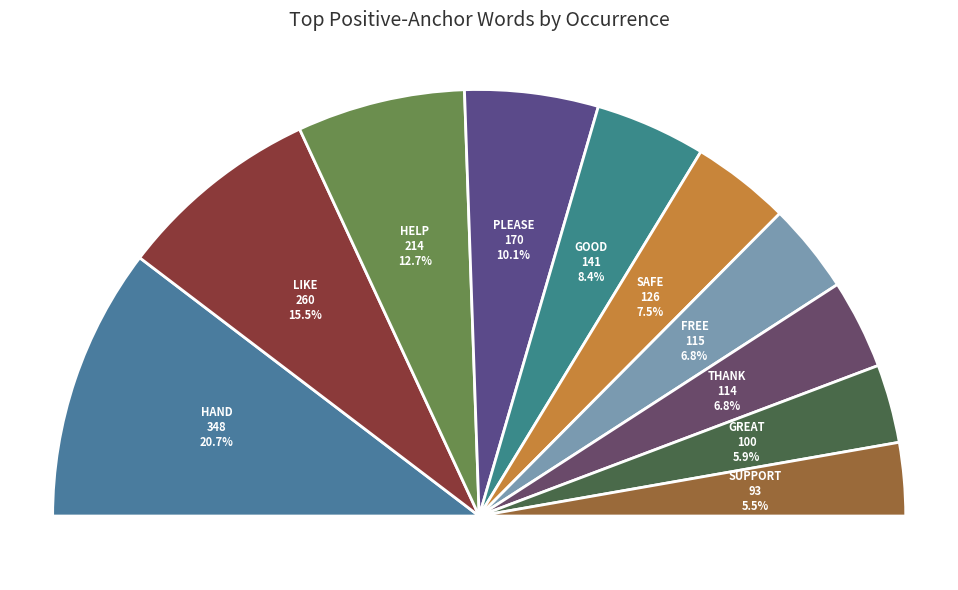

Rank the categories by value from lowest to highest.

support, great, thank, free, safe, good, please, help, like, hand